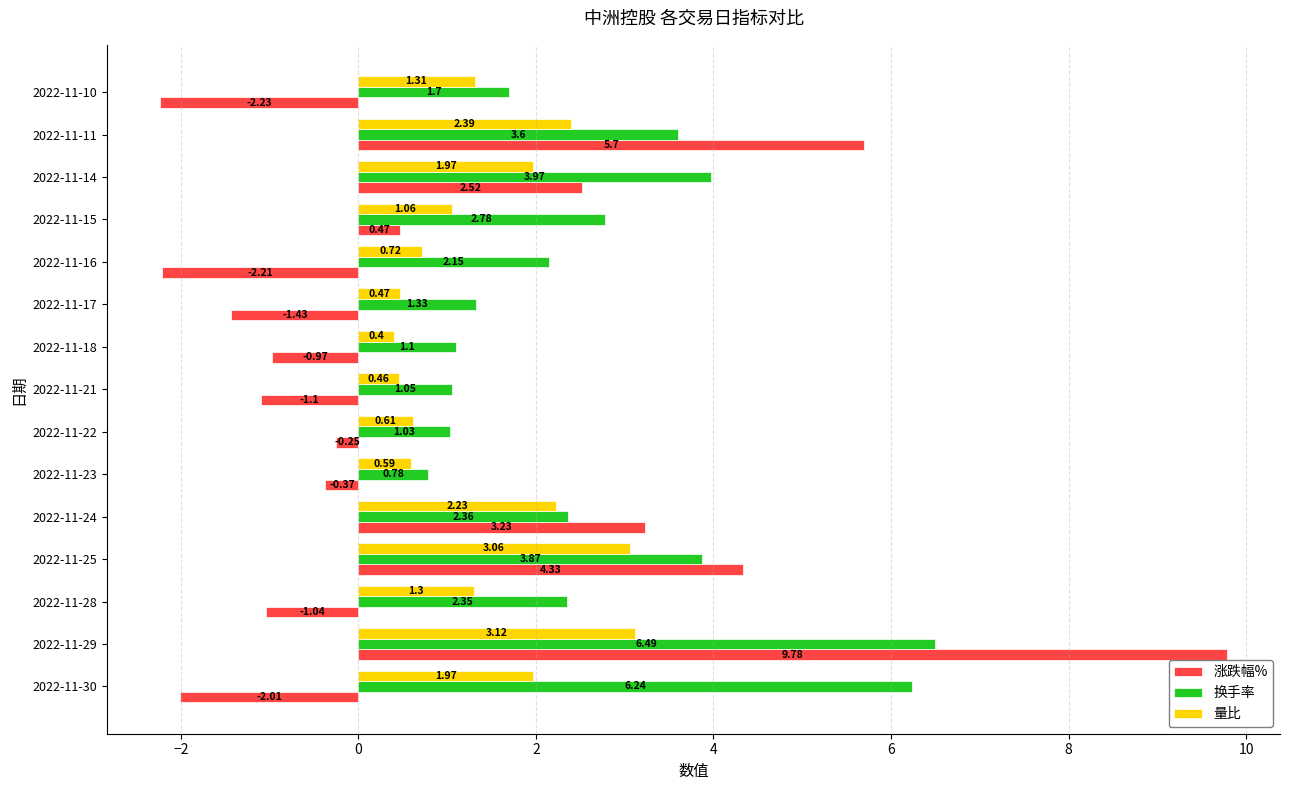

How many data points does each series have?

15